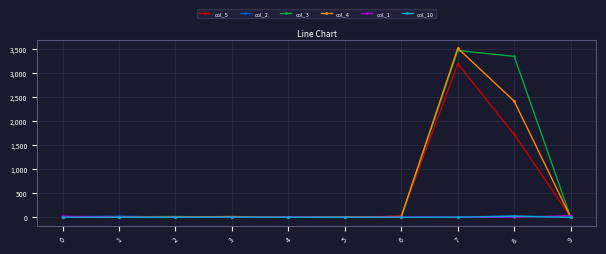

True or false: col_10 has a value of 0 at 9.

True